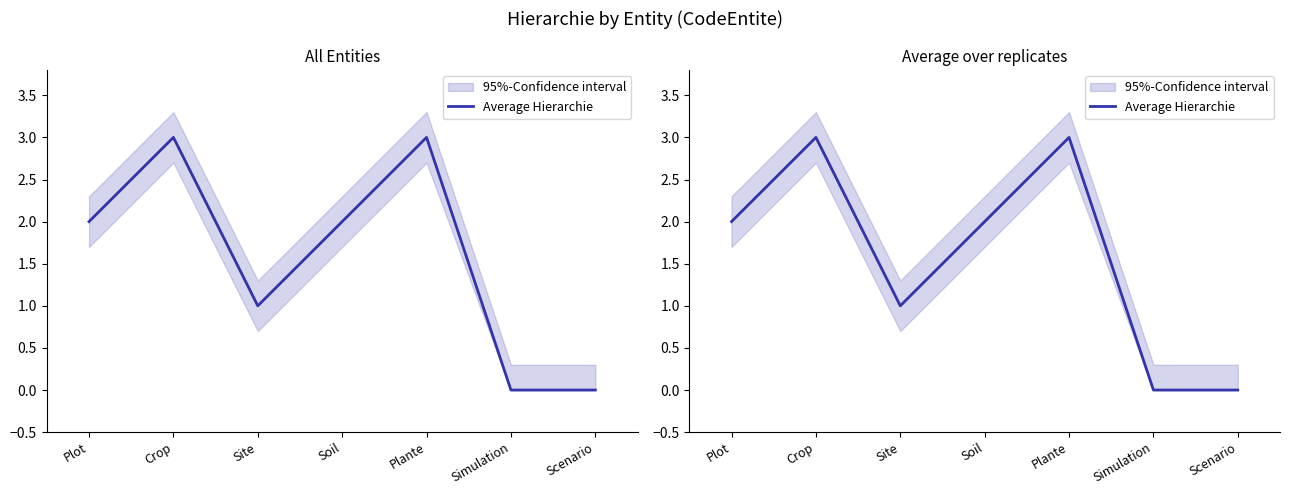

Which label corresponds to the smallest value in the chart?

Simulation